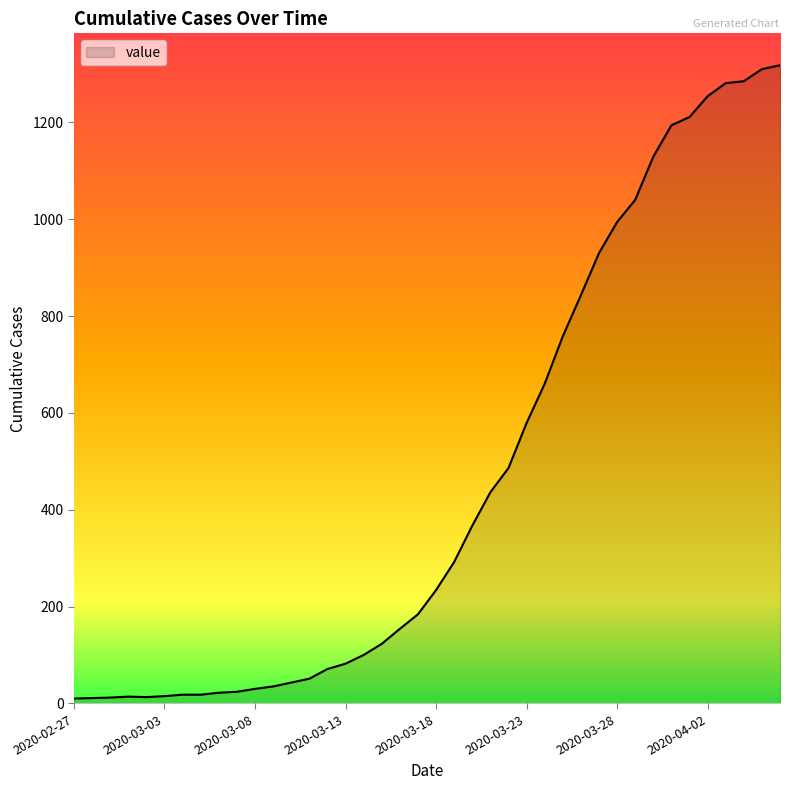

What is the greatest value displayed?

1318